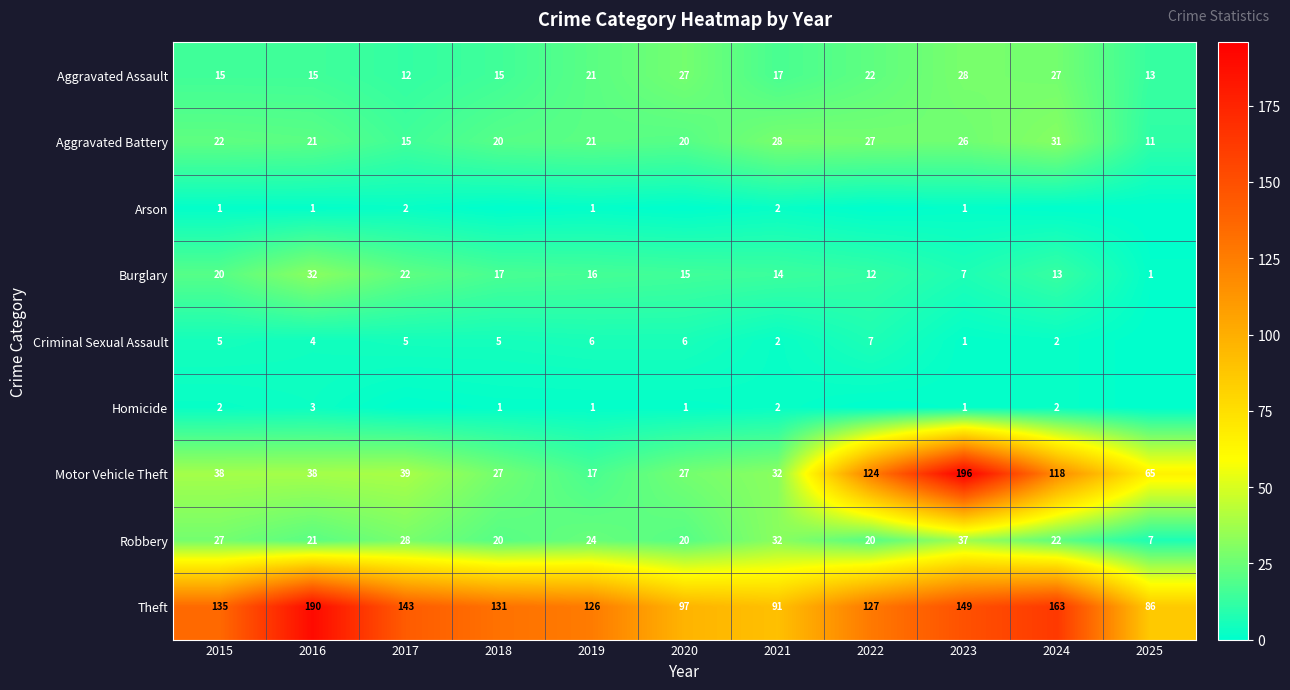

Rank the categories by Theft value from highest to lowest.

2016, 2024, 2023, 2017, 2015, 2018, 2022, 2019, 2020, 2021, 2025